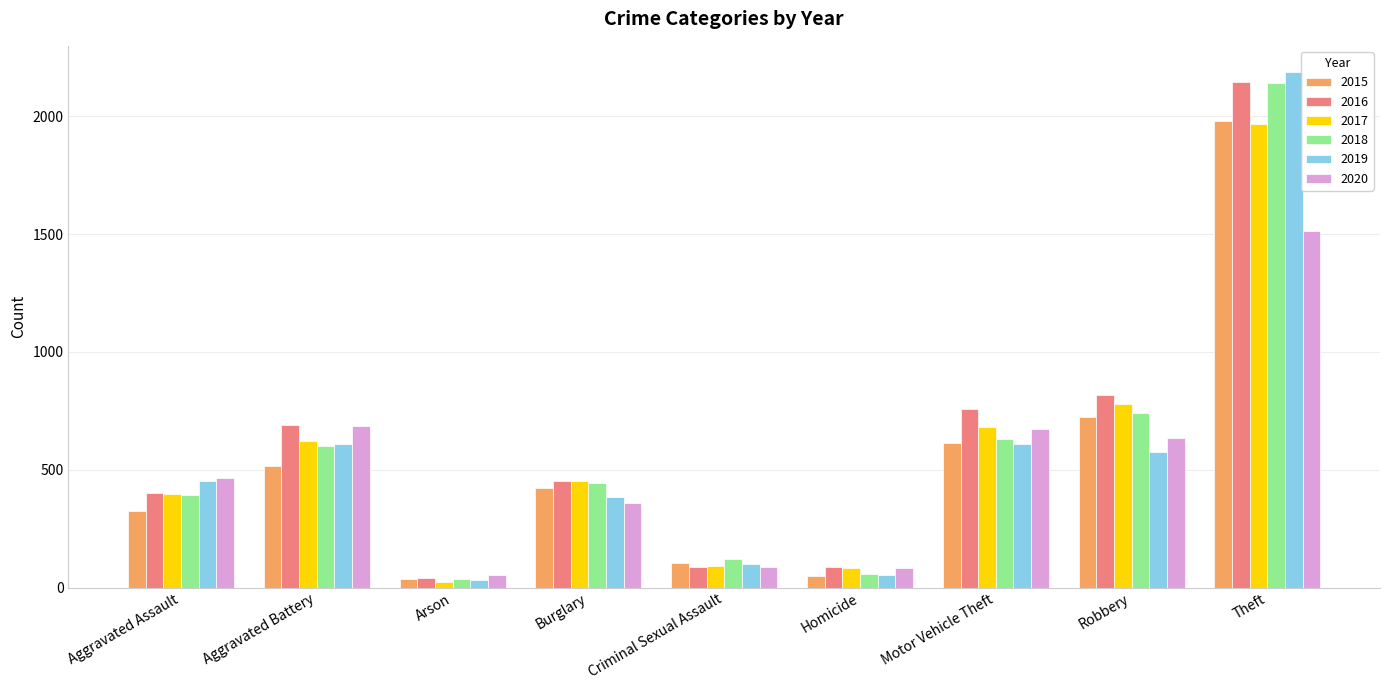

What is the difference between the maximum and minimum values in the 2017 series?

1945